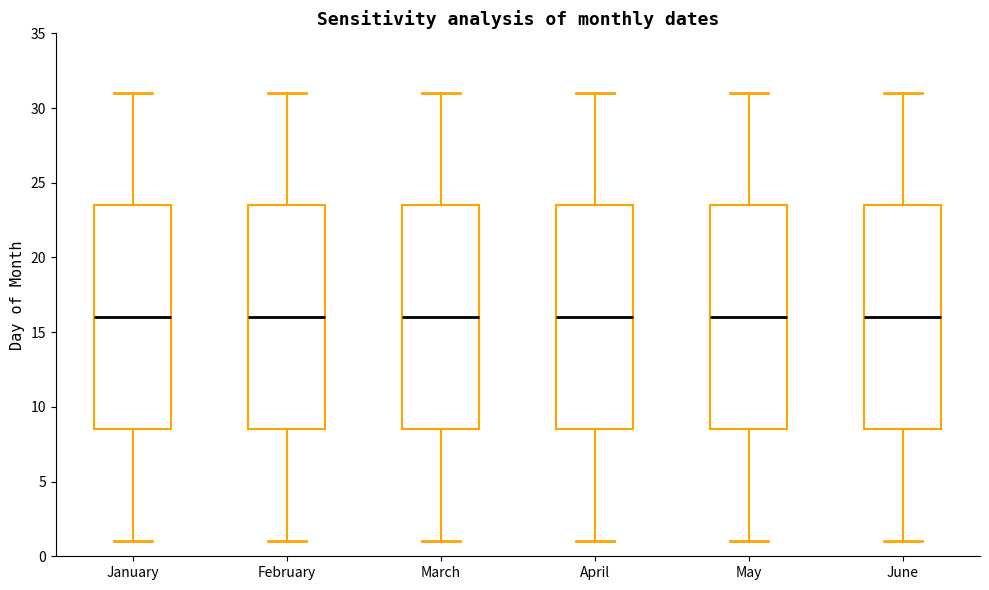

Reading left to right, transcribe this box plot: for each box, give where its median line is, the range the box spans, and where its two whiskers end, as read against the y-axis. The values are not printed on the chart, so give them approximately, as read against the axis.

January: median 16.0, box 8.5 to 23.5, whiskers 1.0 to 31.0
February: median 16.0, box 8.5 to 23.5, whiskers 1.0 to 31.0
March: median 16.0, box 8.5 to 23.5, whiskers 1.0 to 31.0
April: median 16.0, box 8.5 to 23.5, whiskers 1.0 to 31.0
May: median 16.0, box 8.5 to 23.5, whiskers 1.0 to 31.0
June: median 16.0, box 8.5 to 23.5, whiskers 1.0 to 31.0